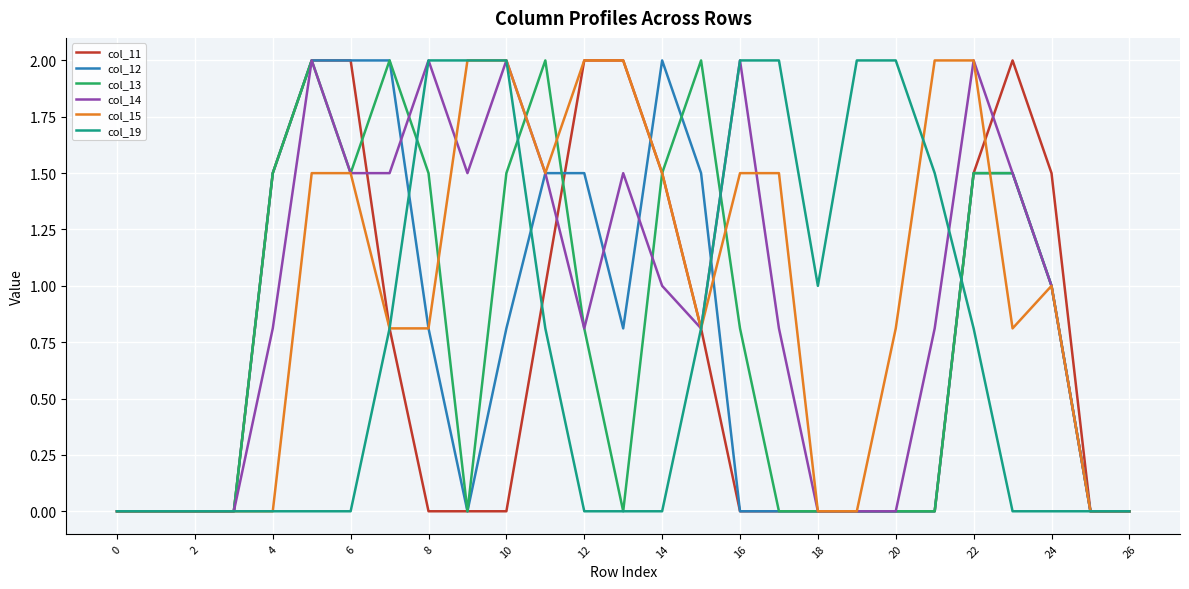

What is the maximum value for col_12?

2.0